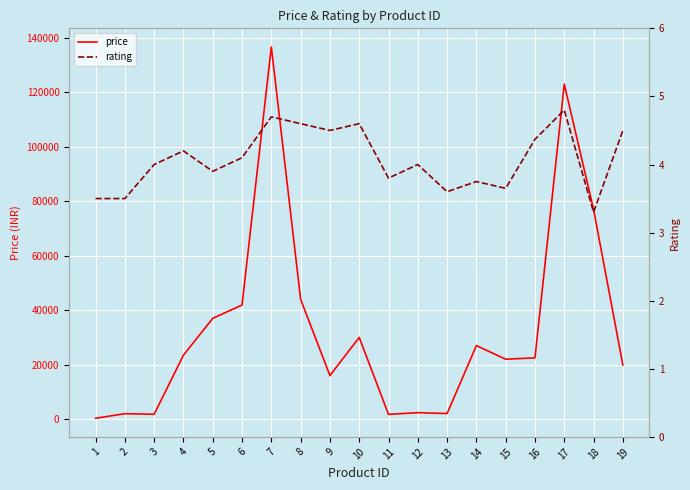

Does the chart display data point markers on the line(s)?

No